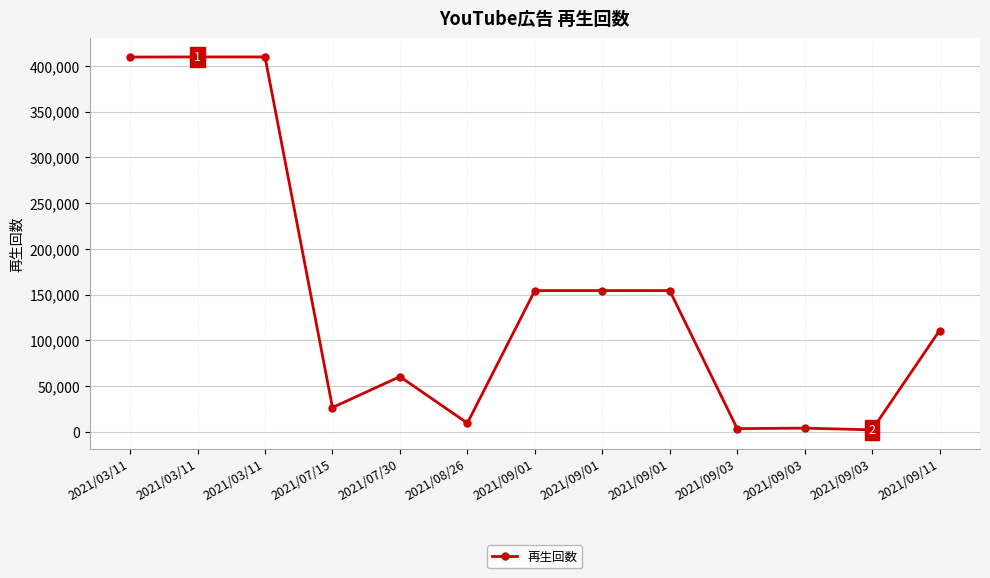

The value at 2021/09/01 is 49947. True or false?

False